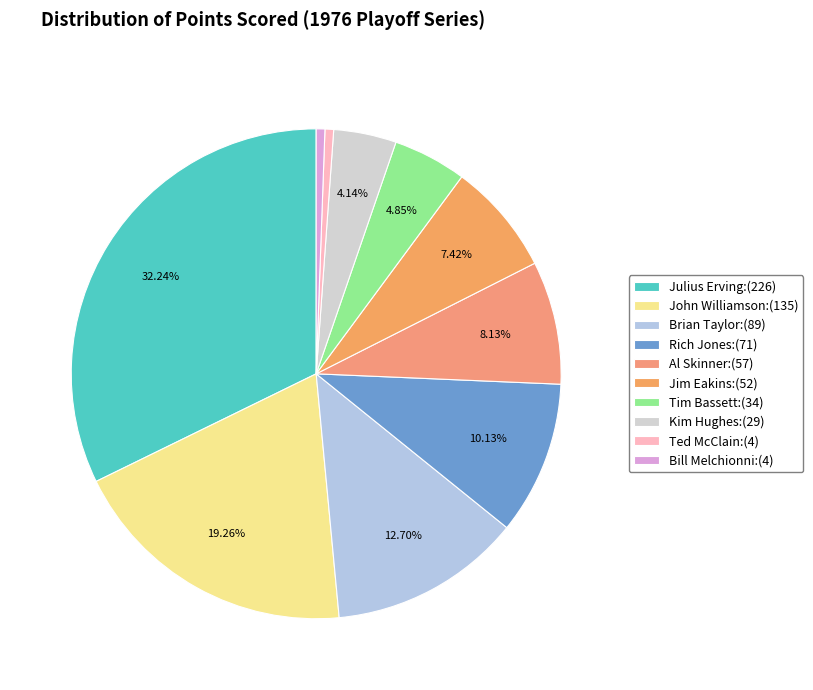

To the nearest percent, what is the combined percentage of Tim Bassett and Julius Erving?

37%